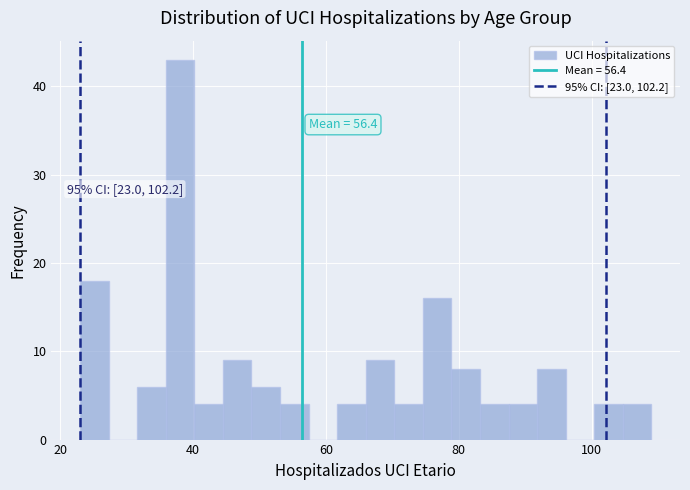

Read against the x-axis, roughly where is the centre of the tallest bar?

38